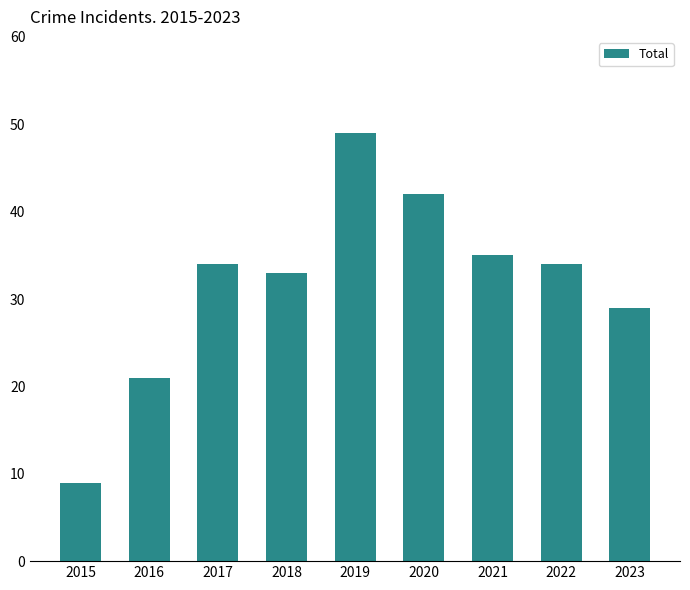

How many bars are there in total?

9